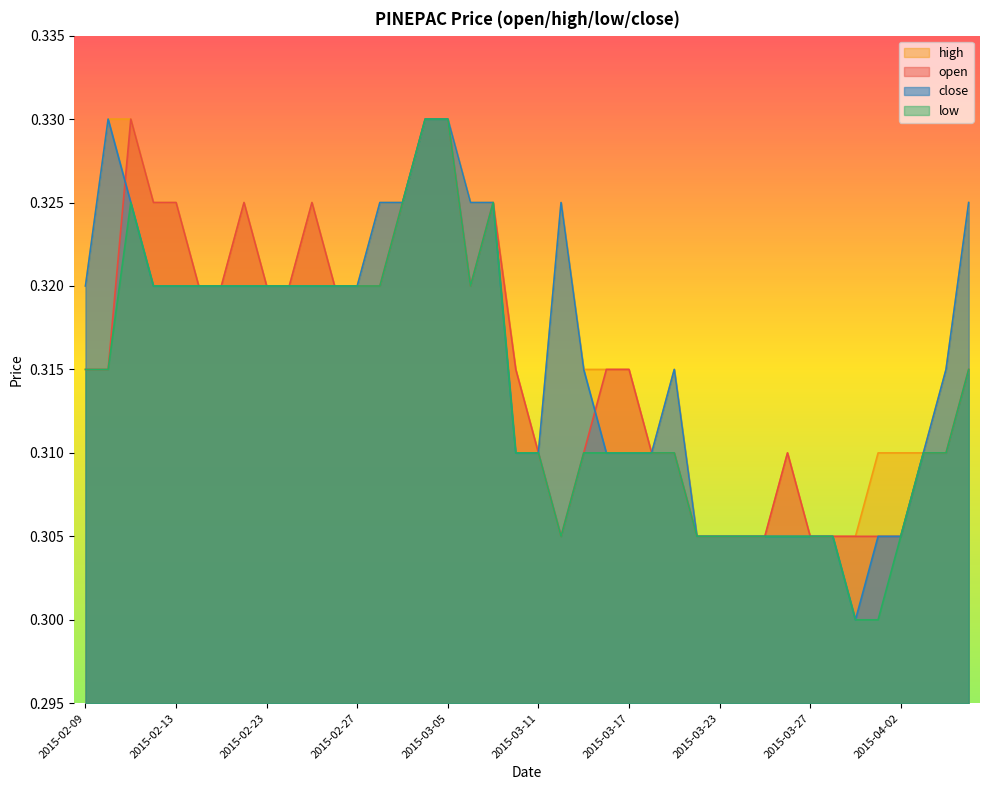

Does the chart display data point markers on the line(s)?

No